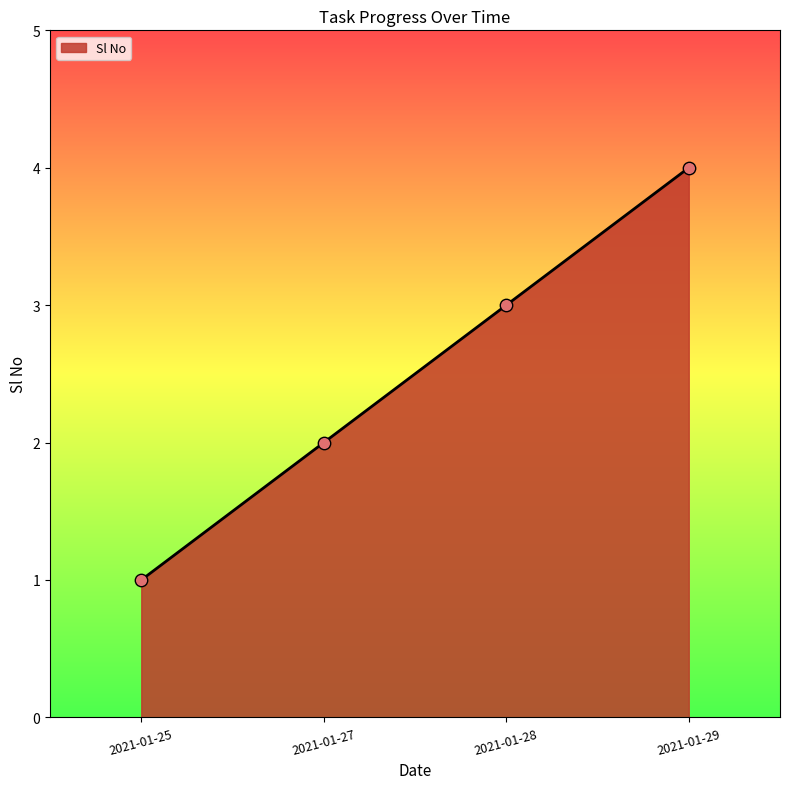

What is the ratio of the value at 2021-01-25 to the value at 2021-01-28?

0.3